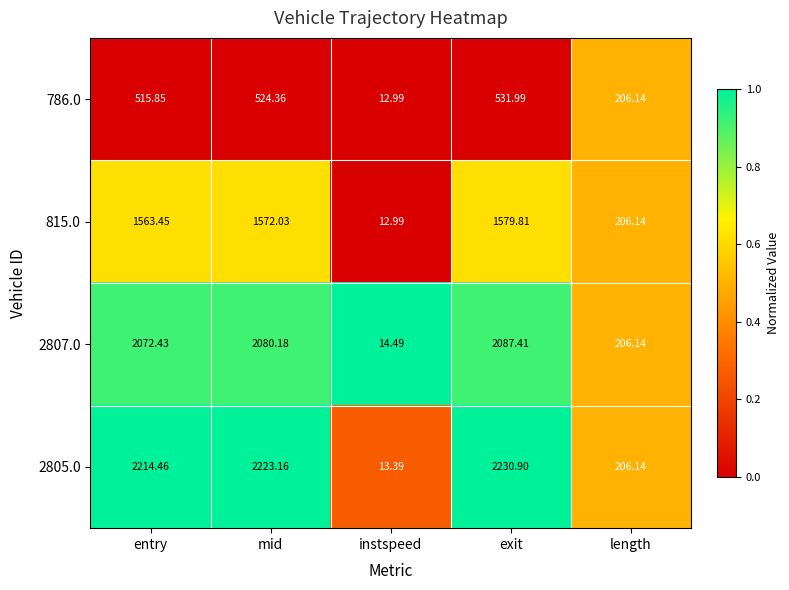

Is the value of 2805.0 at length greater than the value of 786.0 at entry?

No